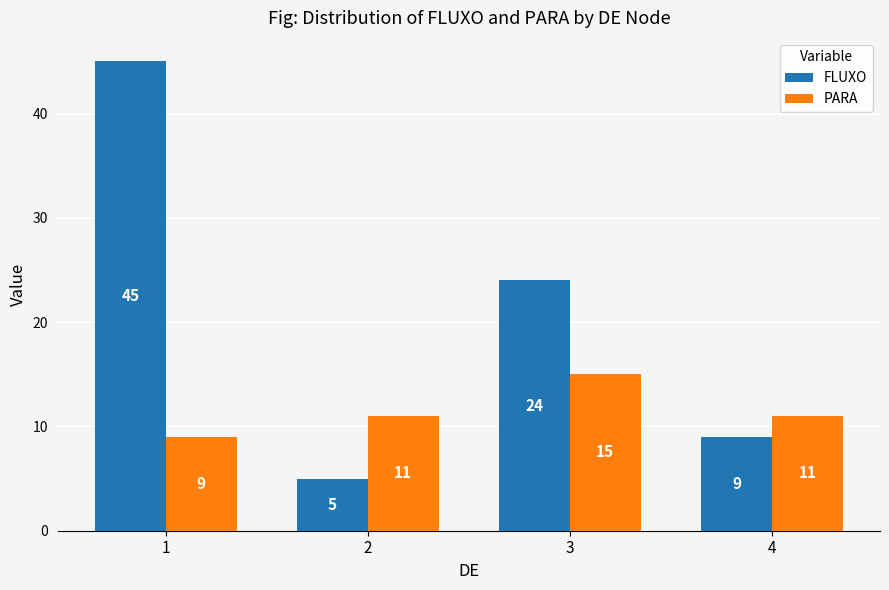

Which series has the largest total across all categories?

FLUXO